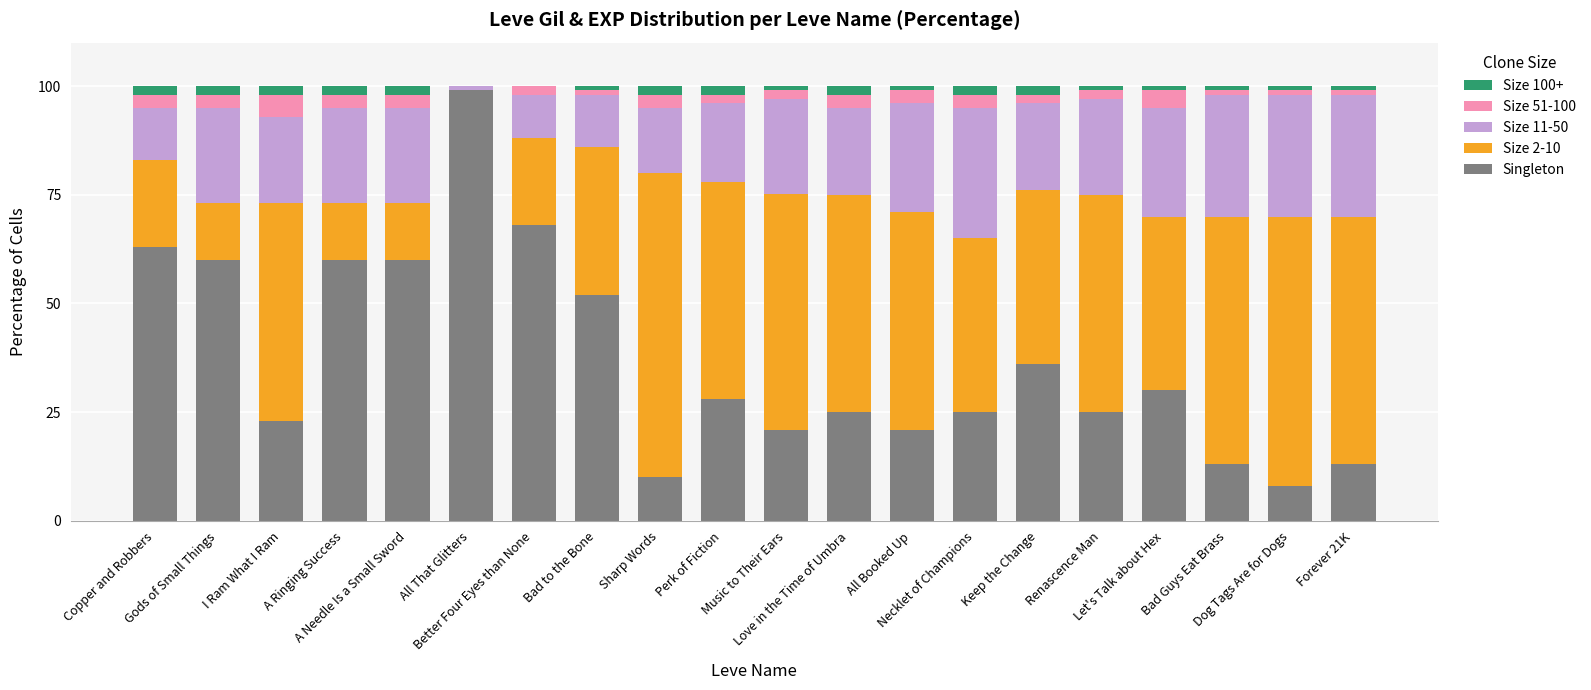

Does the chart contain stacked bars?

Yes